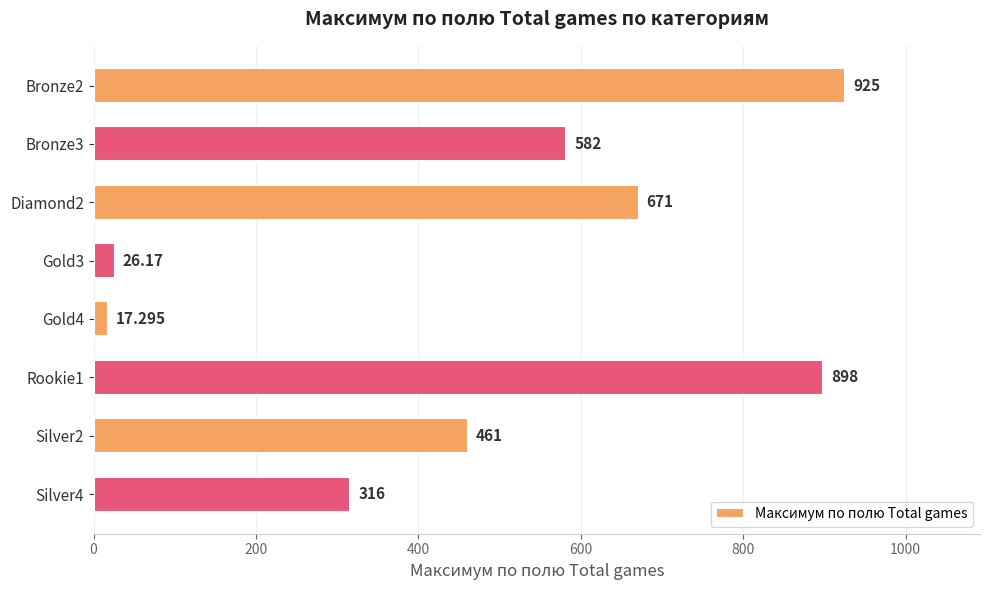

What is the difference between the second highest and minimum values?

880.7